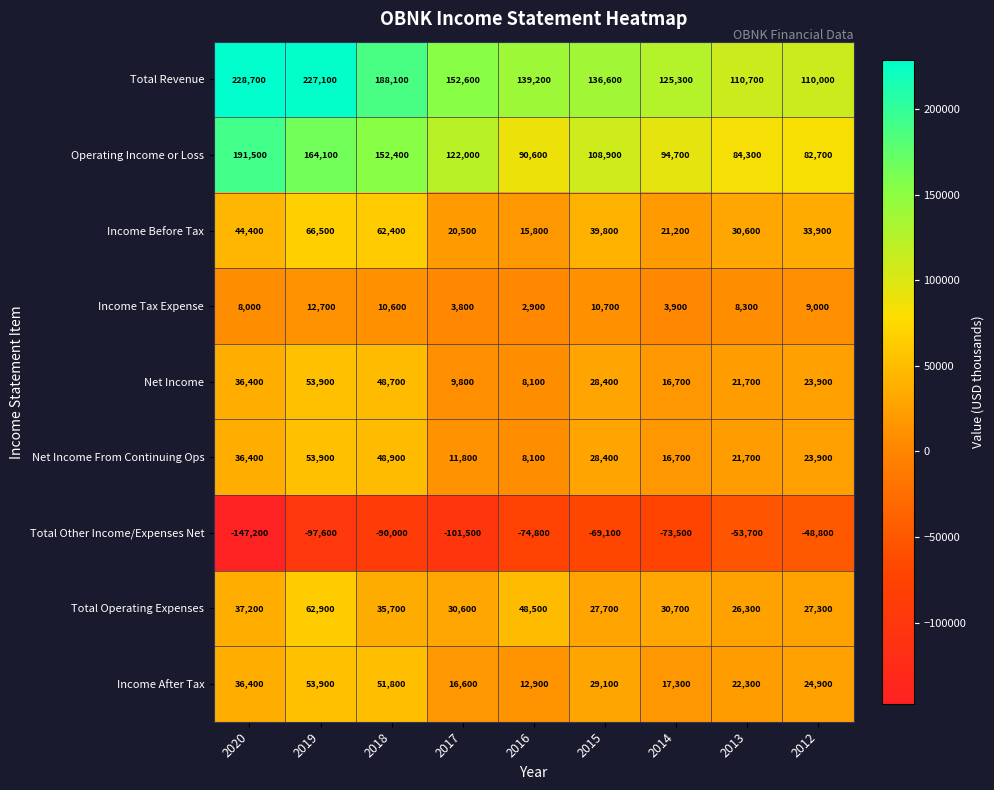

Read the Net Income From Continuing Ops value at 2012.

23900